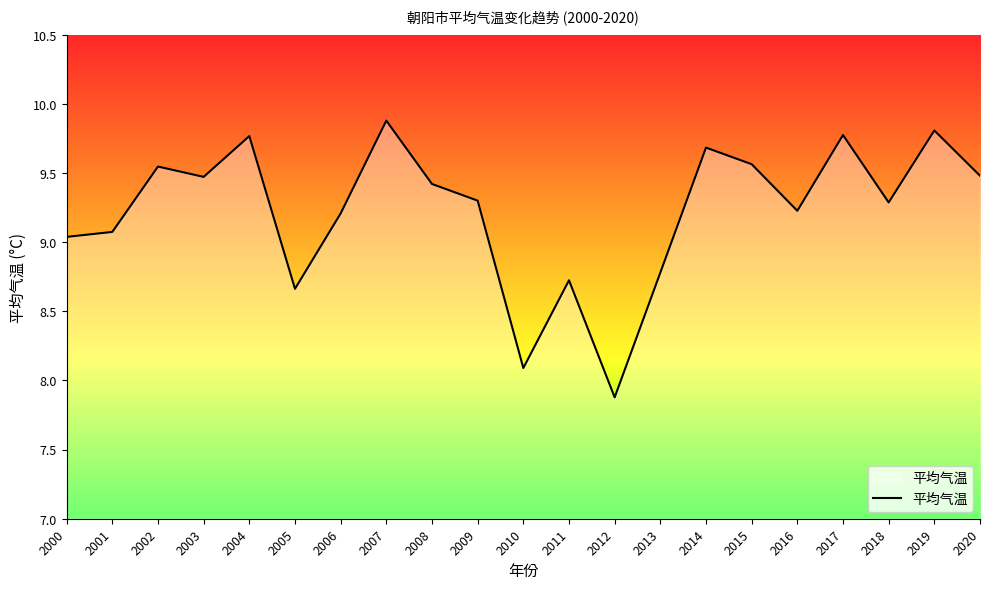

The value at 2003 is 3.0. True or false?

False